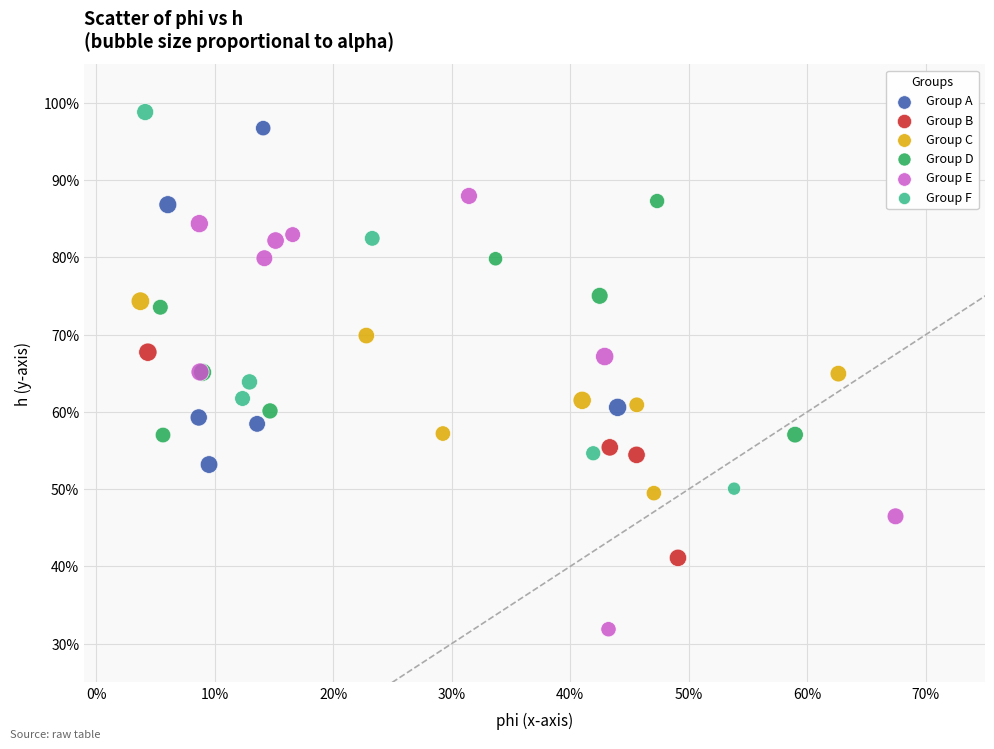

What are all the series names shown in the legend?

Group A, Group B, Group C, Group D, Group E, Group F